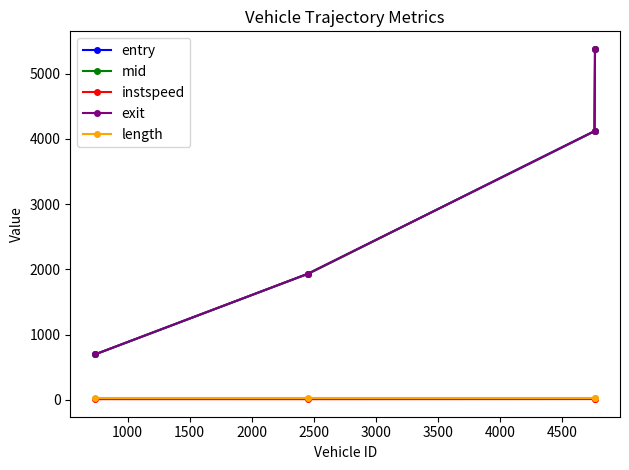

At how many categories does at least one series exceed 1492?

3